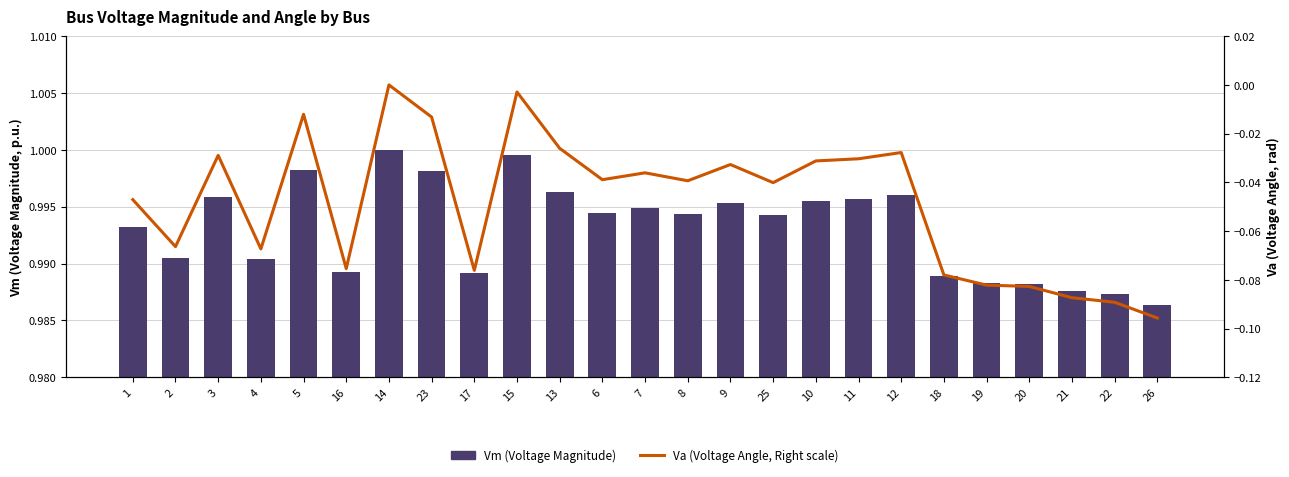

True or false: Vm (Voltage Magnitude) has a value of 0.6 at 3.

False